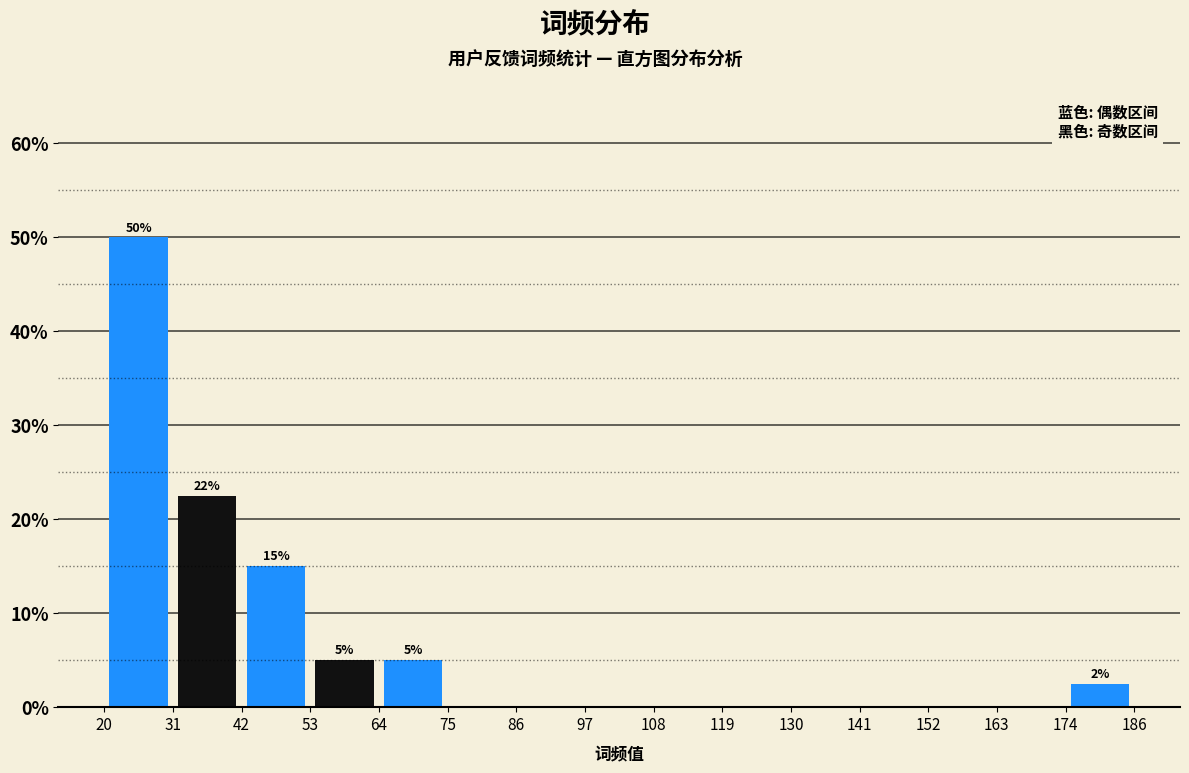

Over which range of the x-axis is the bar tallest?

20 to 31